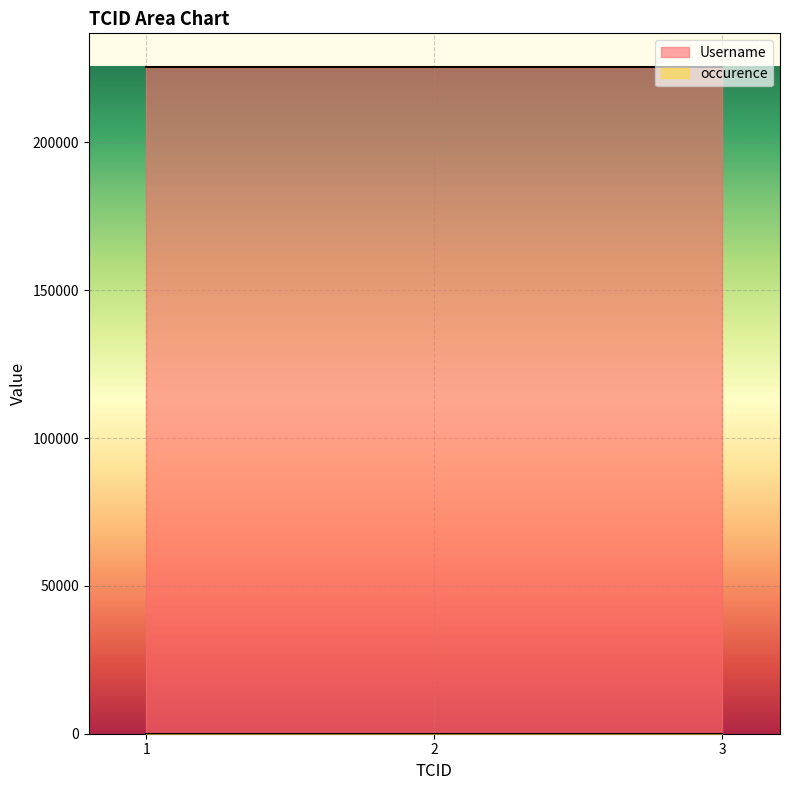

Which series has the largest total across all categories?

Username